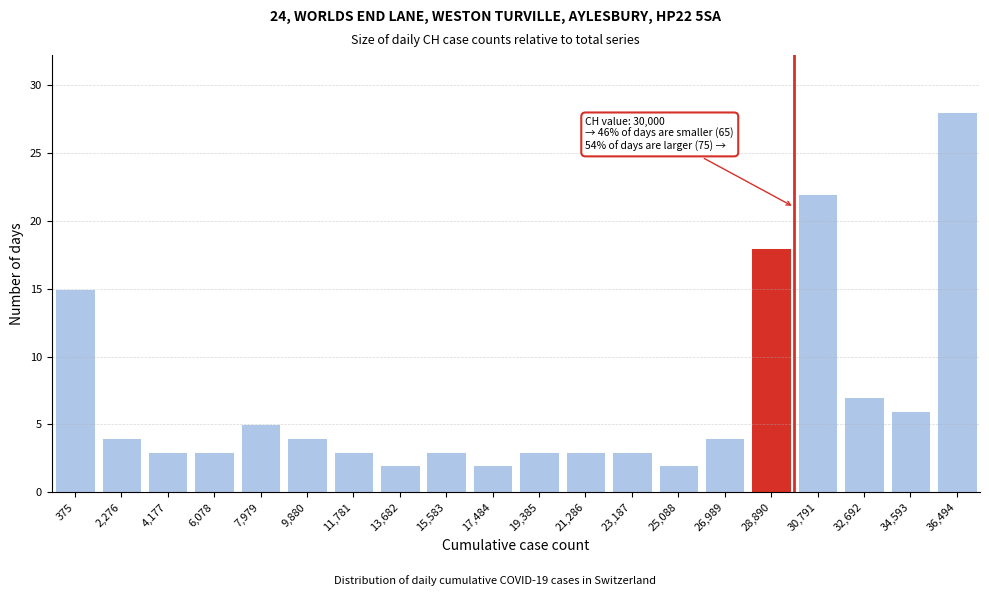

Reading right to left, extract all data points from this chart.

36,494=28	34,593=6	32,692=7	30,791=22	28,890=18	26,989=4	25,088=2	23,187=3	21,286=3	19,385=3	17,484=2	15,583=3	13,682=2	11,781=3	9,880=4	7,979=5	6,078=3	4,177=3	2,276=4	375=15